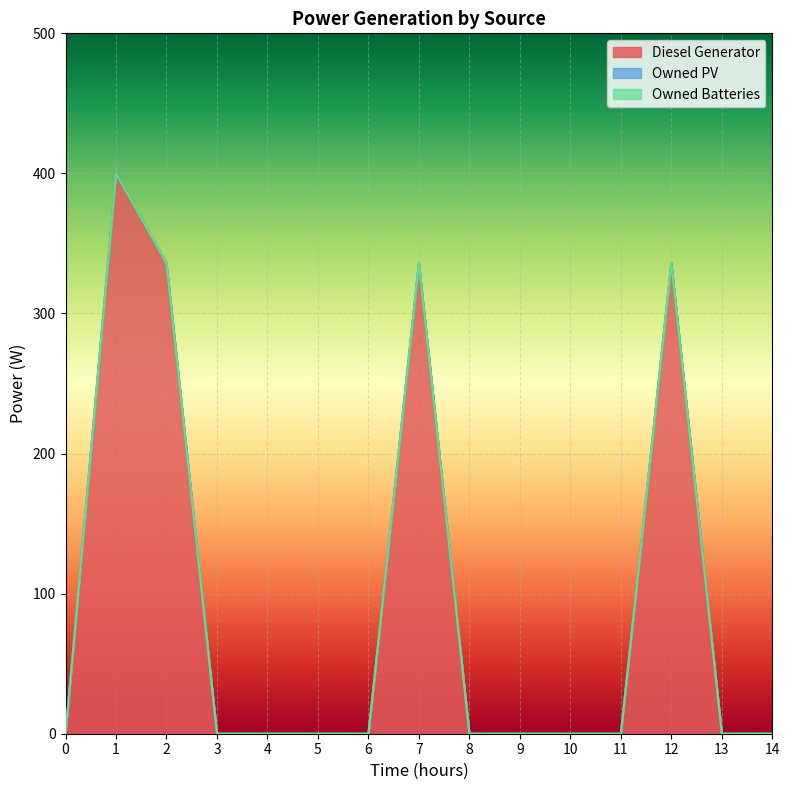

What are all the series names shown in the legend?

Diesel Generator, Owned PV, Owned Batteries